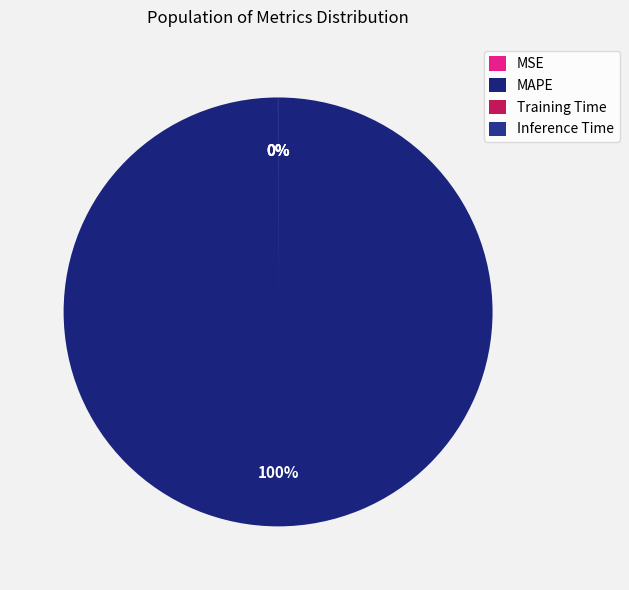

Which category has the smallest portion of the pie?

Inference Time